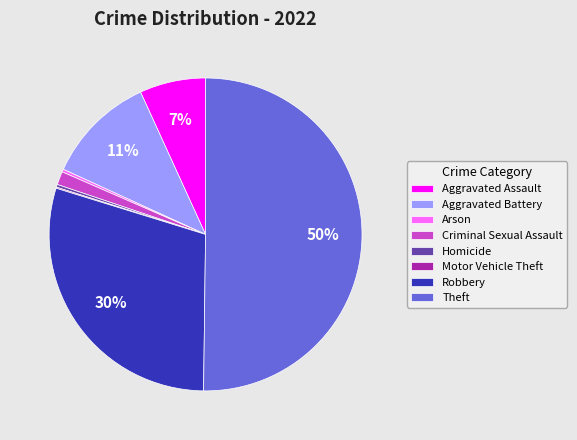

Do Arson and Criminal Sexual Assault together represent more than half of the pie?

No